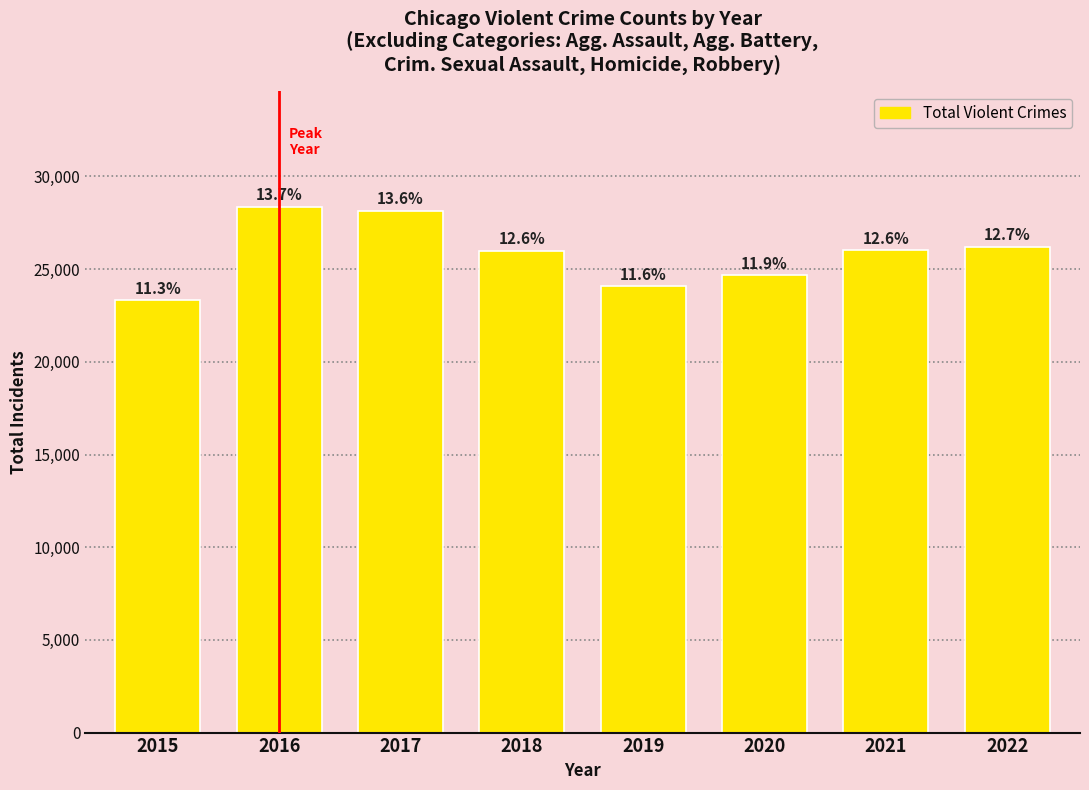

How many bars are there in total?

8